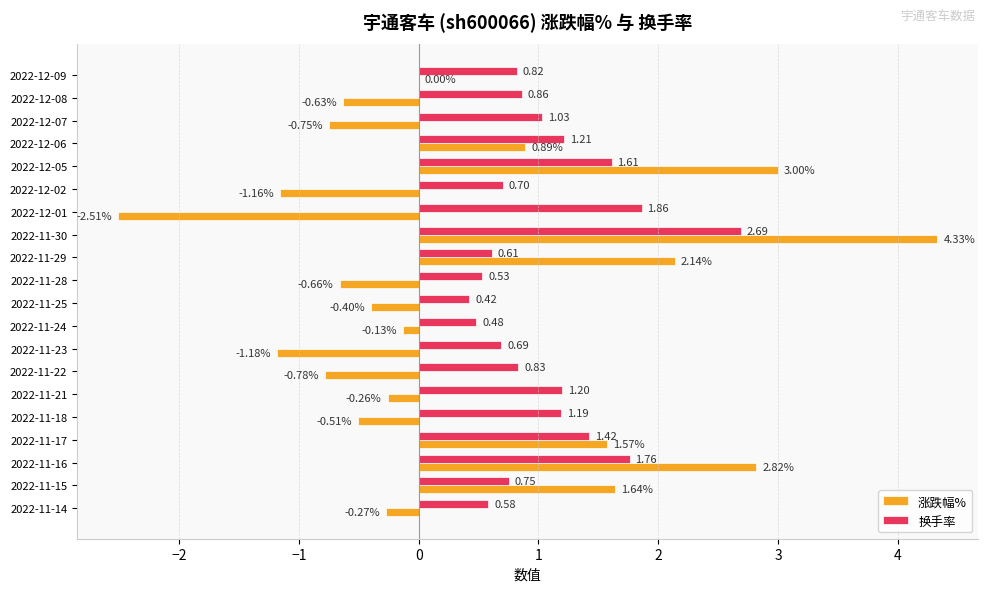

Which series has the largest total across all categories?

换手率